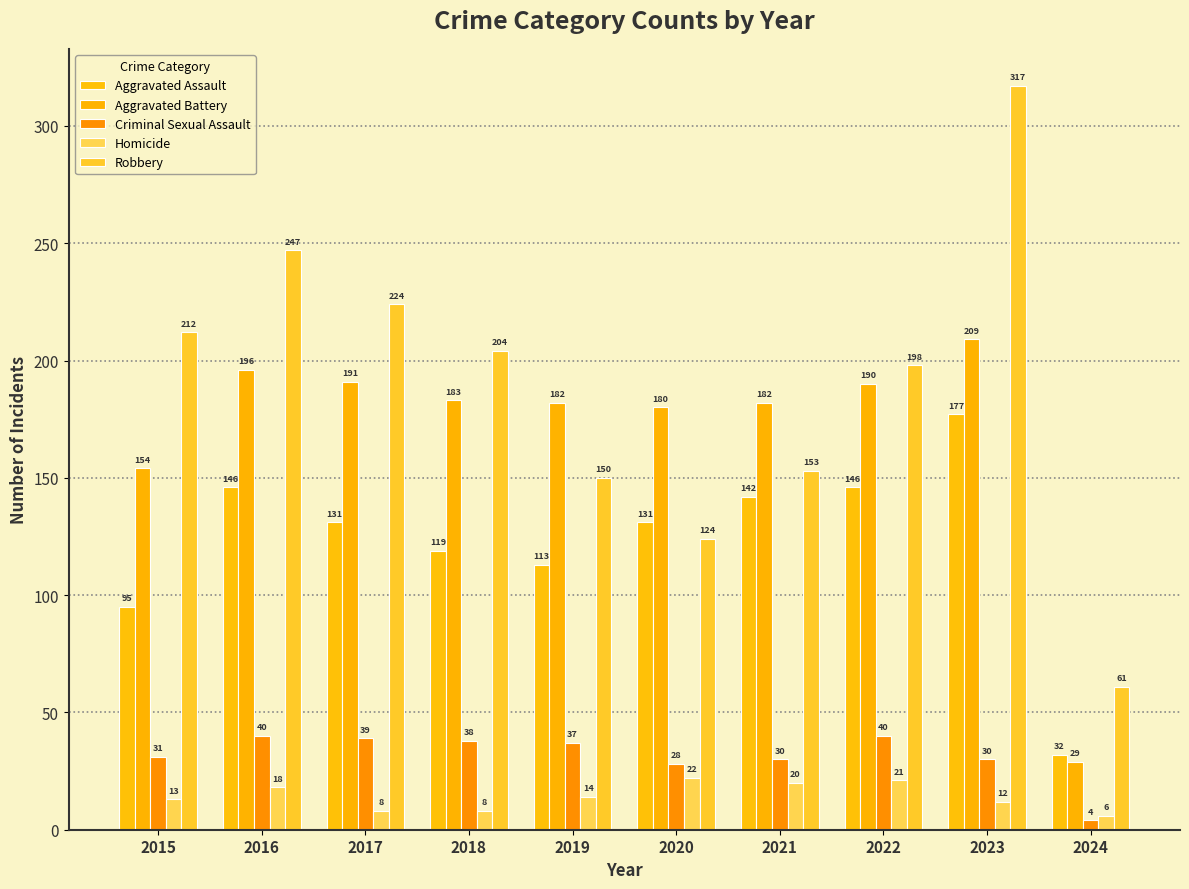

Which series changed the most between 2016 and 2018?

Robbery